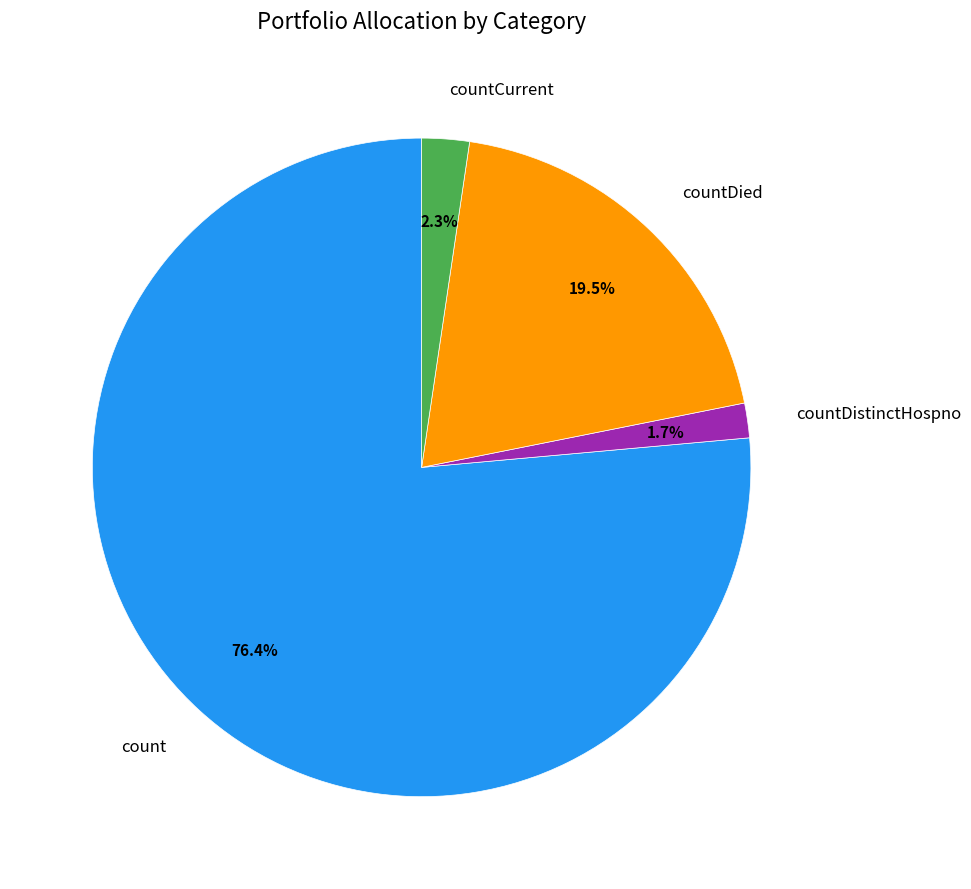

What is the ratio of the value at countDied to the value at countDistinctHospno?

11.5